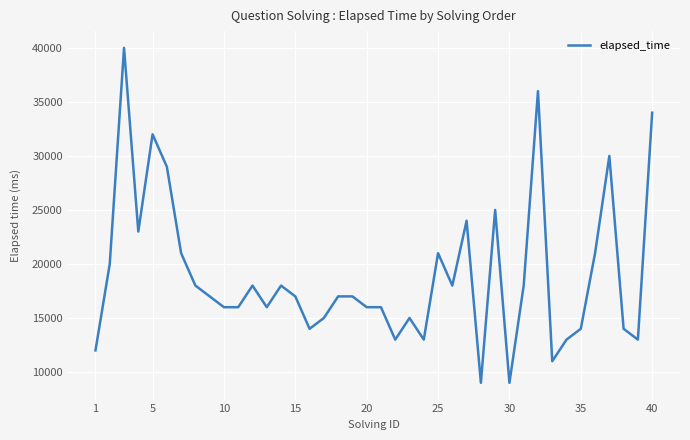

What is the greatest value displayed?

40000